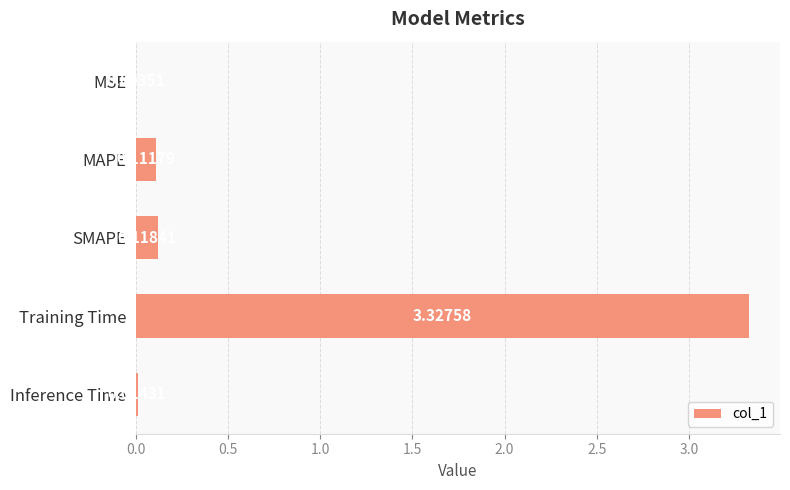

Between MSE and MAPE, which is larger?

MAPE